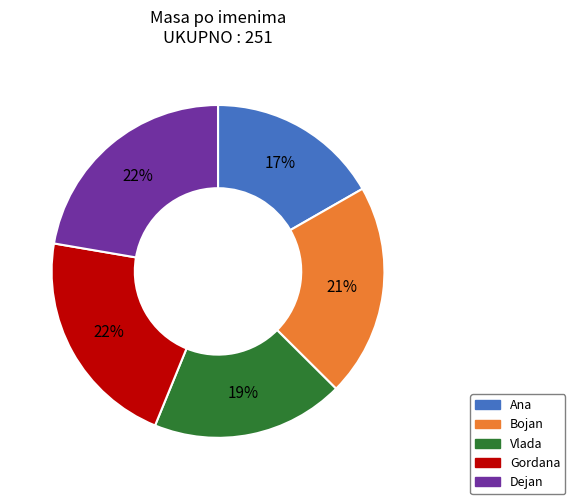

Does Ana represent more than half of the total?

No